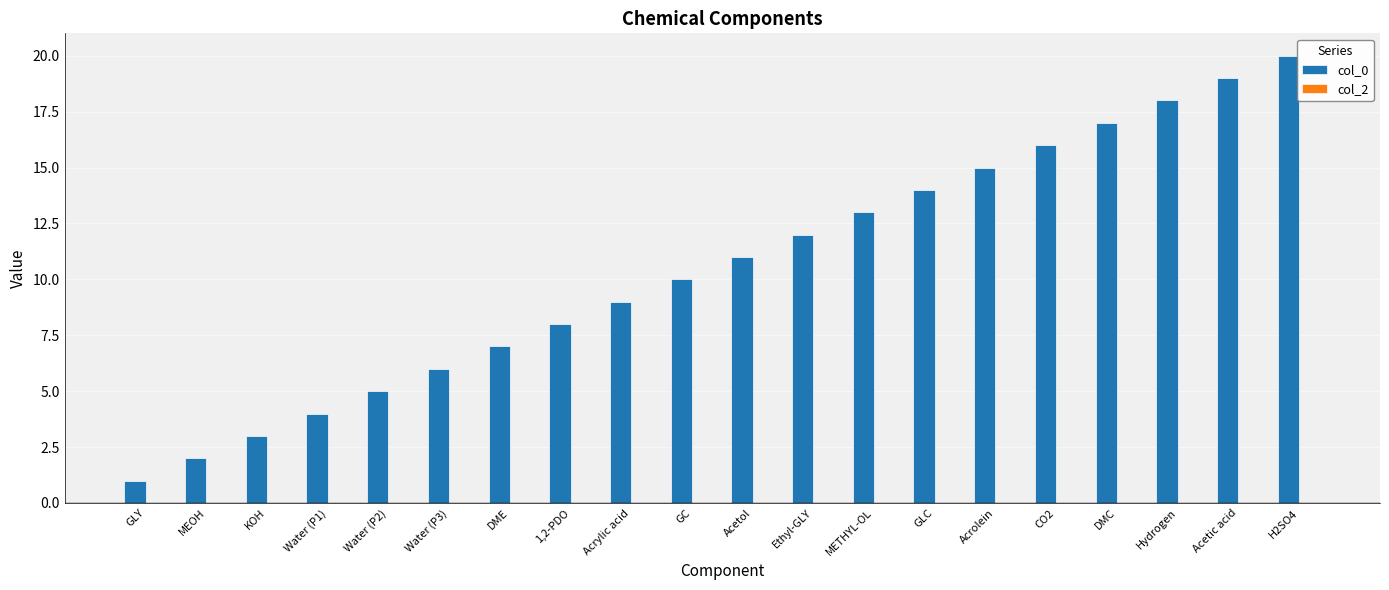

What is the ratio of the value at Water (P3) to the value at Acetic acid?

0.3